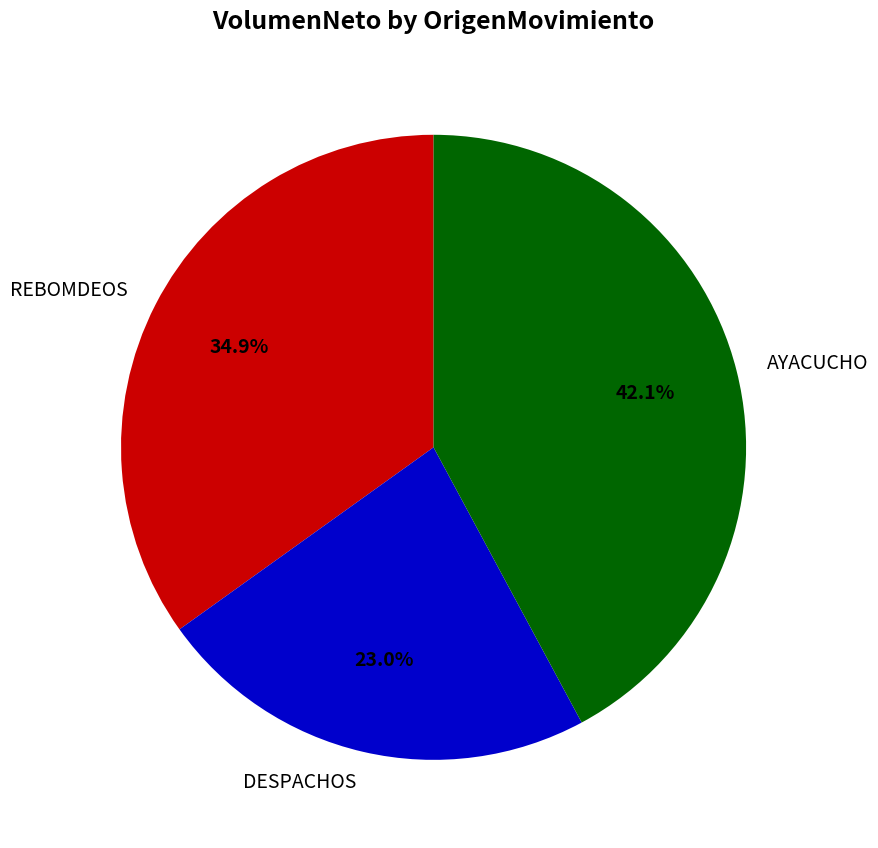

Does AYACUCHO represent more than half of the total?

No